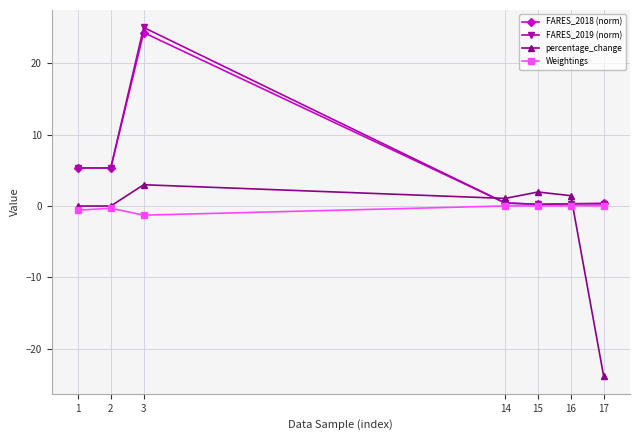

What is the highest value of the FARES_2018 (norm) series?

24.3